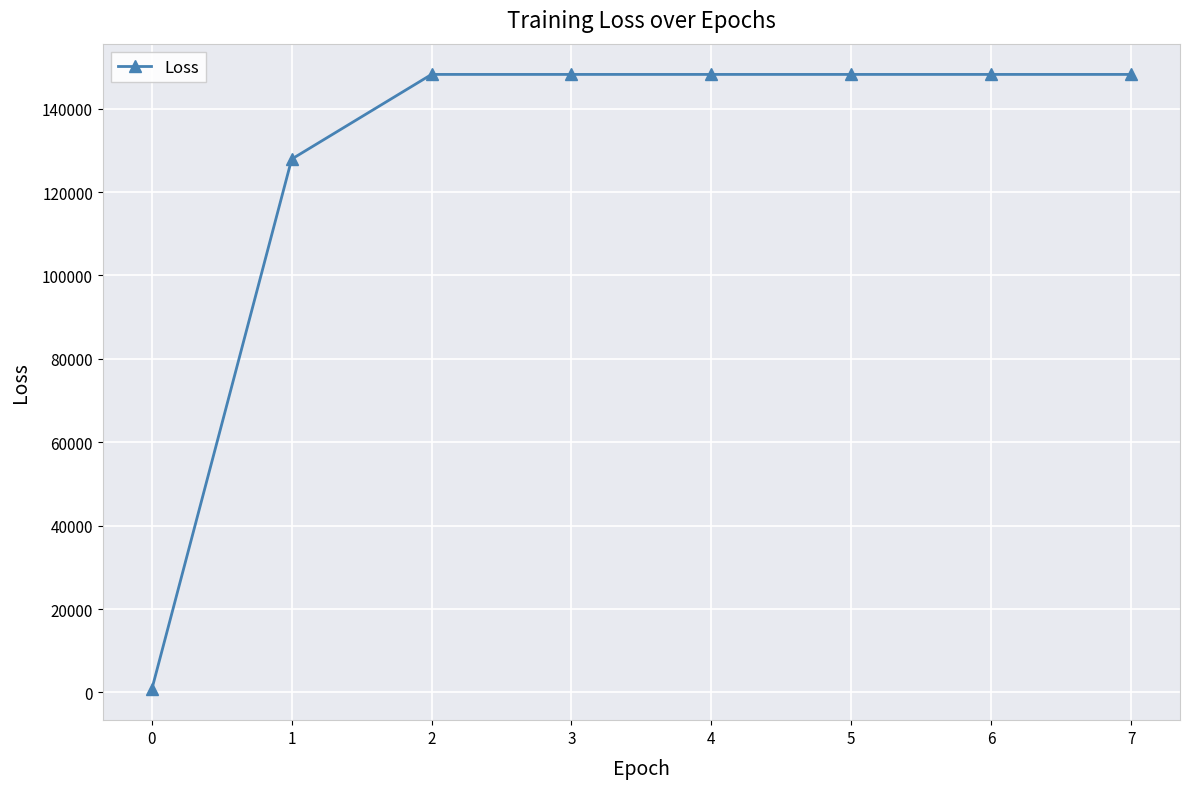

Approximately how many times larger is the value at 4 compared to 1?

1.2